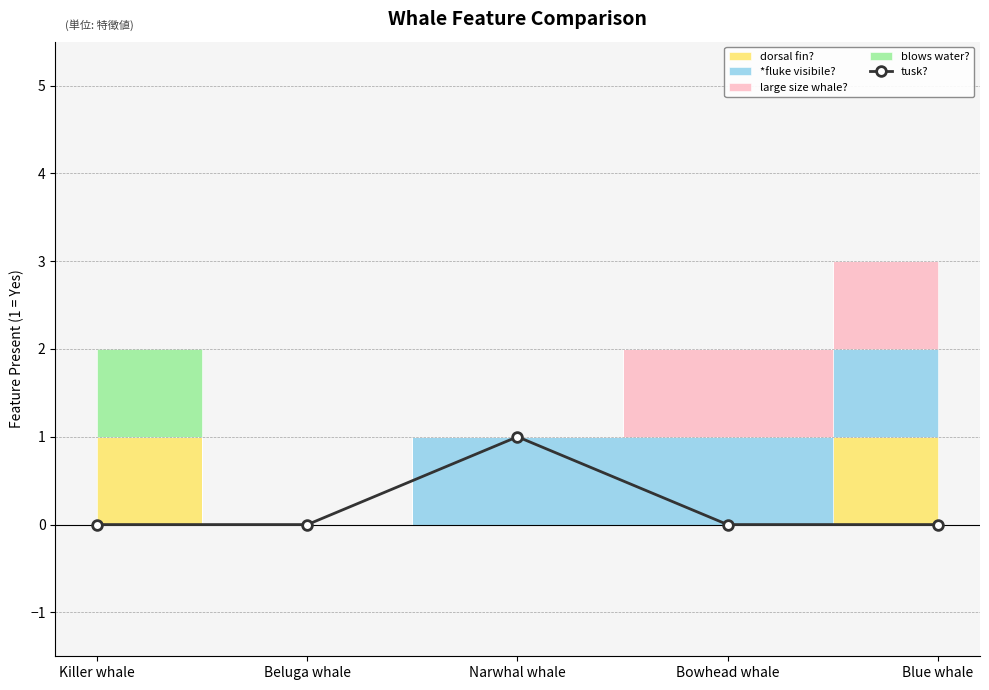

True or false: tusk? has more than 2 interior local peaks.

False